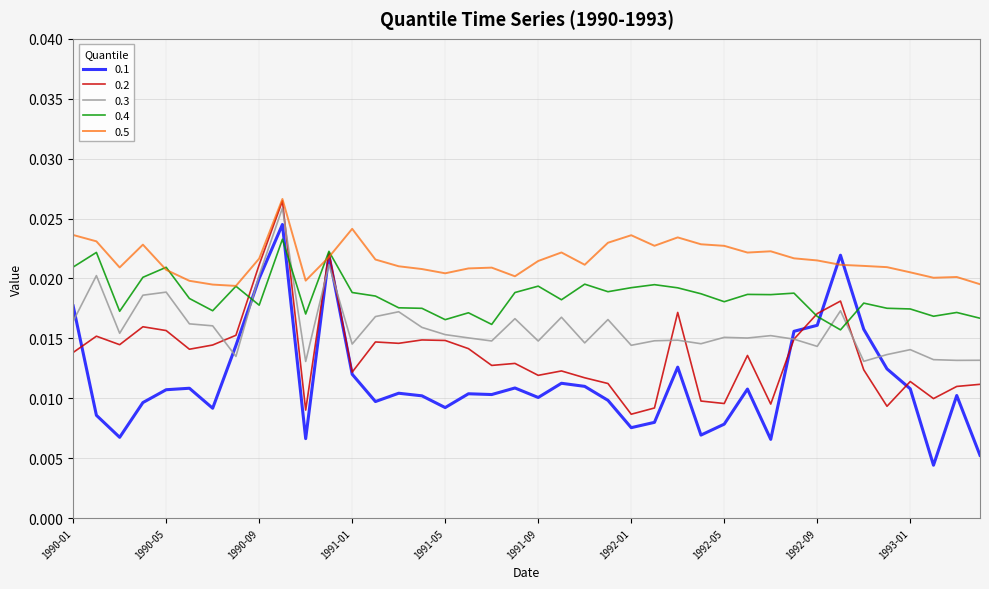

How many lines are shown in the chart?

5